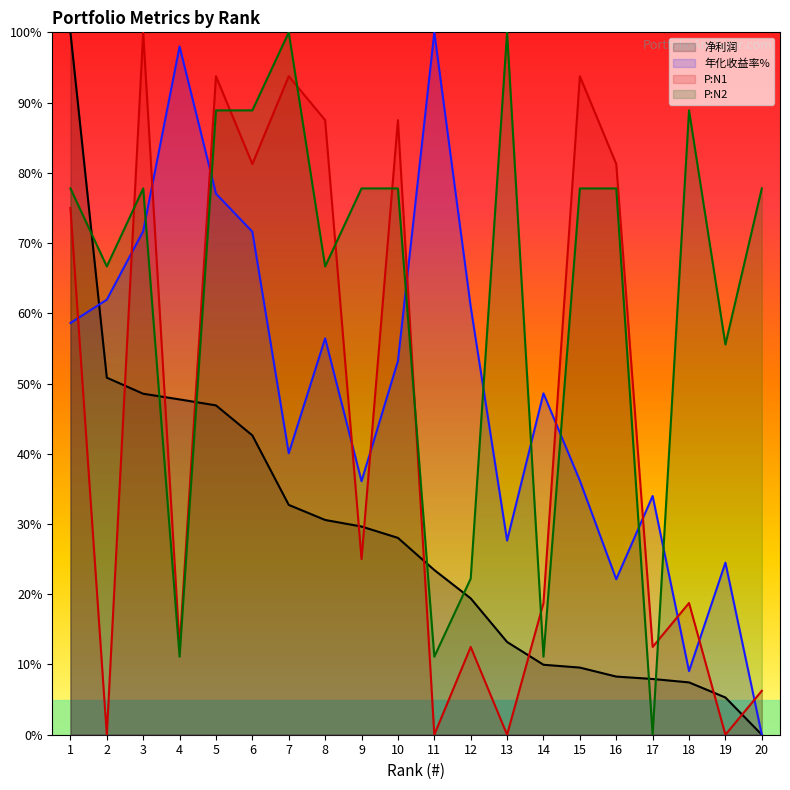

What is the value of the 净利润 point at the 10th from the left?

28.0